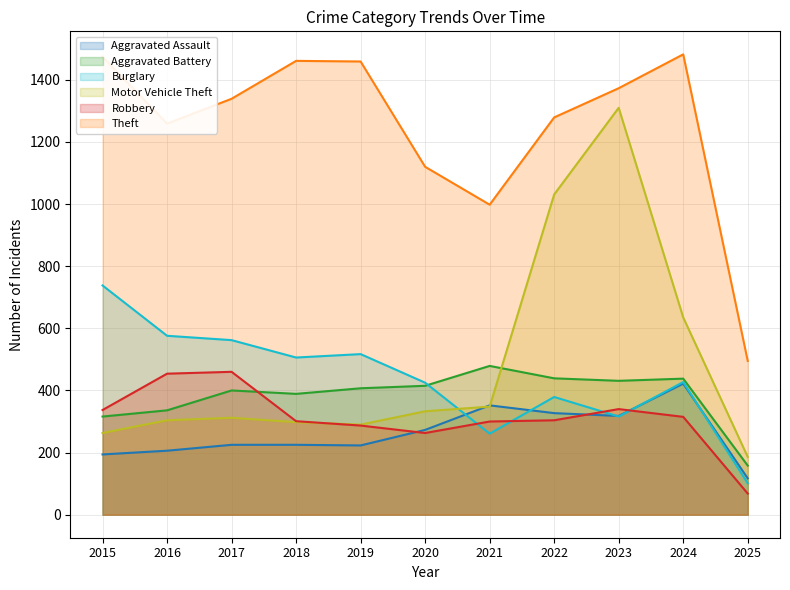

How many lines are shown in the chart?

6